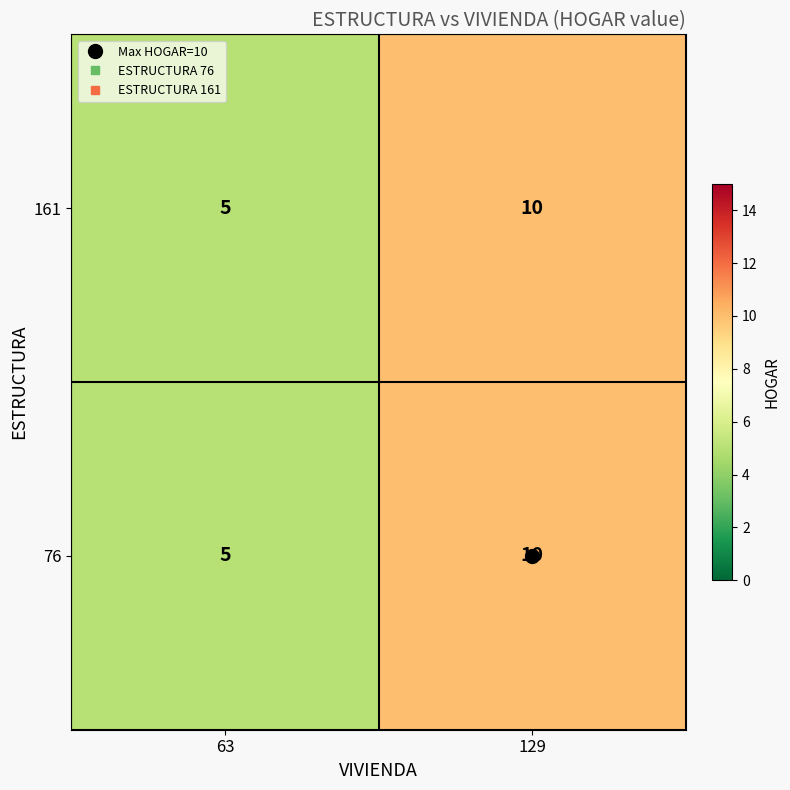

What is the smallest value displayed?

5